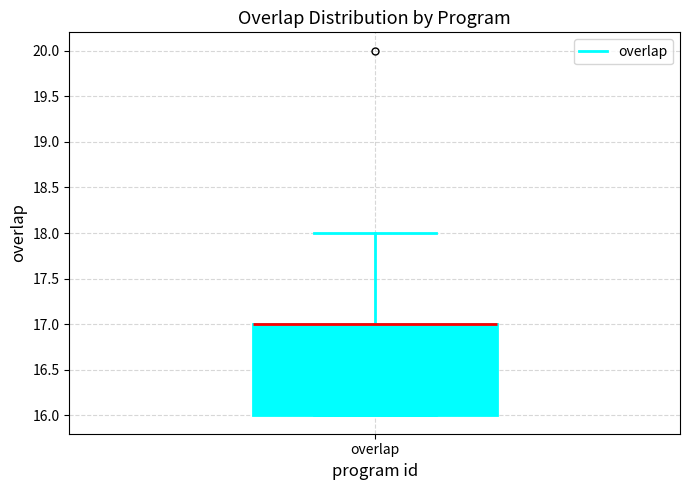

Transcribe this box plot: give where the median line is, the range the box spans, and where the two whiskers end, as read against the y-axis. The values are not printed on the chart, so give them approximately, as read against the axis.

median 17 (drawn on the box's upper edge), box 16 to 17, whiskers 16 to 18